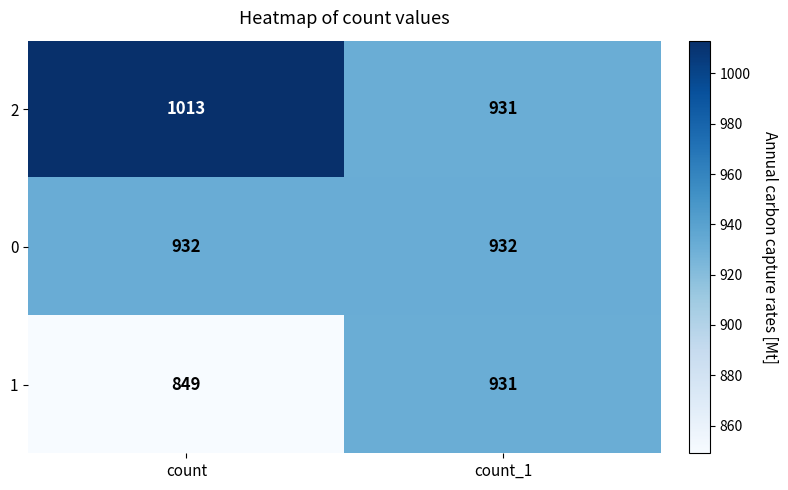

Reading left to right, list all the values displayed in this chart.

2: 1013	931
0: 932	932
1: 849	931